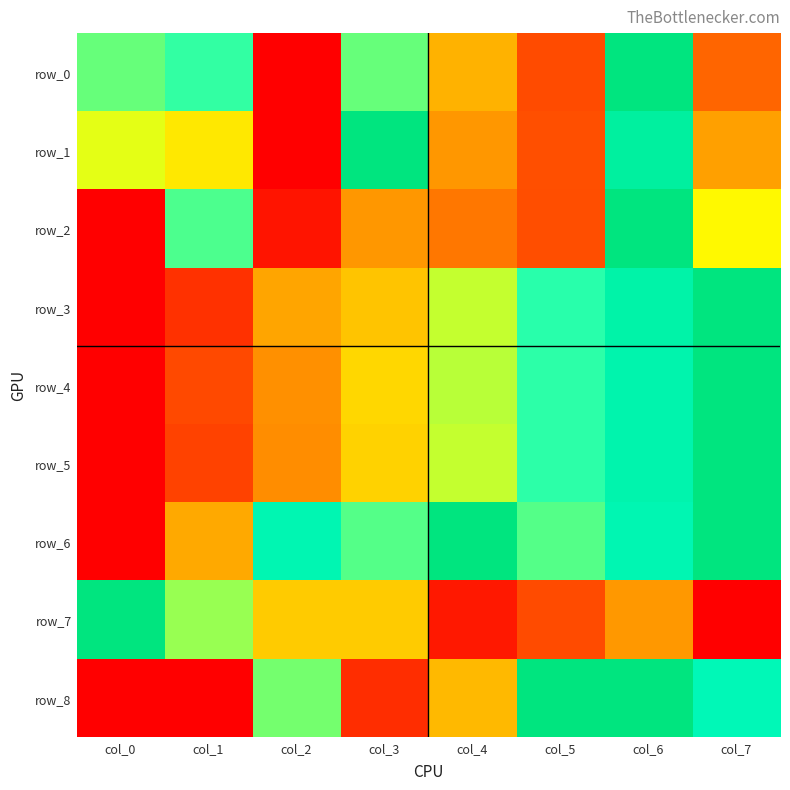

Reading left to right, extract all data points from this chart.

row_0: col_0=0.7	col_1=0.7	col_2=0.0	col_3=0.7	col_4=0.3	col_5=0.1	col_6=1.0	col_7=0.2
row_1: col_0=0.5	col_1=0.5	col_2=0.0	col_3=1.0	col_4=0.3	col_5=0.2	col_6=0.9	col_7=0.3
row_2: col_0=0.0	col_1=0.7	col_2=0.0	col_3=0.3	col_4=0.2	col_5=0.2	col_6=1.0	col_7=0.5
row_3: col_0=0.0	col_1=0.1	col_2=0.3	col_3=0.4	col_4=0.6	col_5=0.7	col_6=0.9	col_7=1.0
row_4: col_0=0.0	col_1=0.1	col_2=0.3	col_3=0.4	col_4=0.6	col_5=0.7	col_6=0.8	col_7=1.0
row_5: col_0=0.0	col_1=0.1	col_2=0.3	col_3=0.4	col_4=0.6	col_5=0.7	col_6=0.9	col_7=1.0
row_6: col_0=0.0	col_1=0.3	col_2=0.8	col_3=0.7	col_4=1.0	col_5=0.7	col_6=0.8	col_7=1.0
row_7: col_0=1.0	col_1=0.6	col_2=0.4	col_3=0.4	col_4=0.1	col_5=0.2	col_6=0.3	col_7=0.0
row_8: col_0=0.0	col_1=0.0	col_2=0.6	col_3=0.1	col_4=0.4	col_5=1.0	col_6=1.0	col_7=0.8